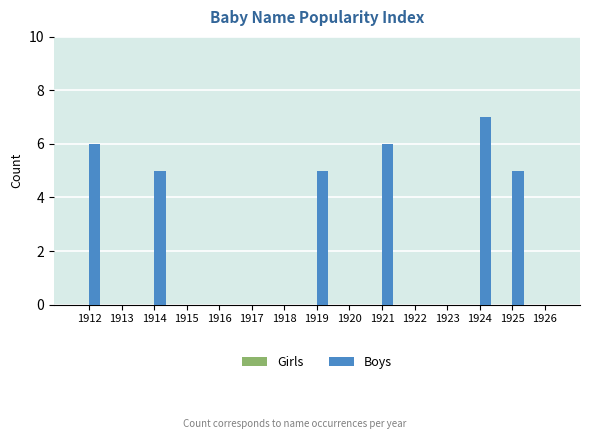

At which category does the chart reach its peak across all series?

1924